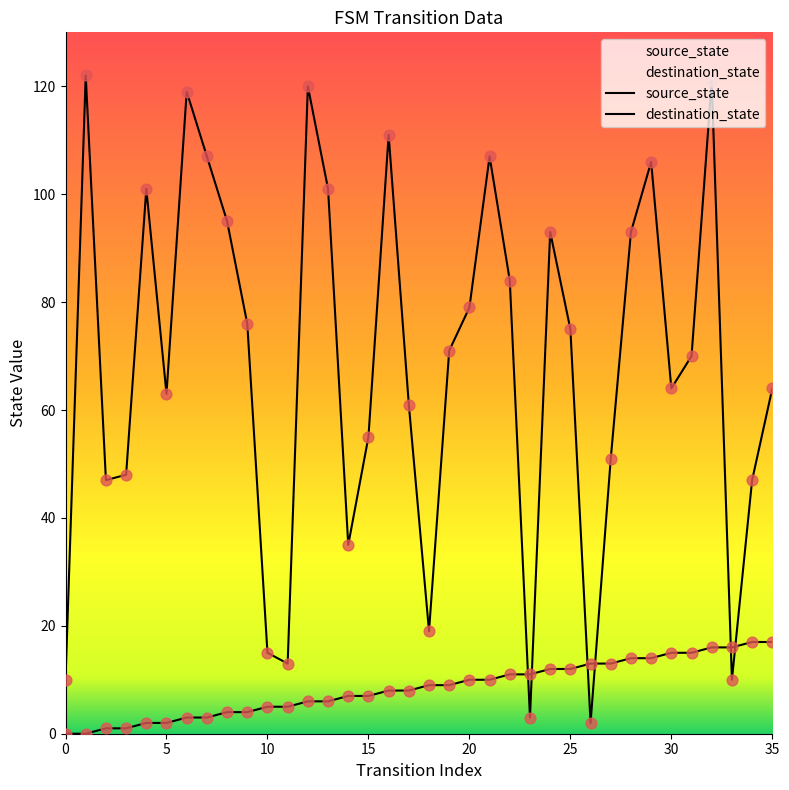

Which series reaches the maximum Y coordinate?

destination_state